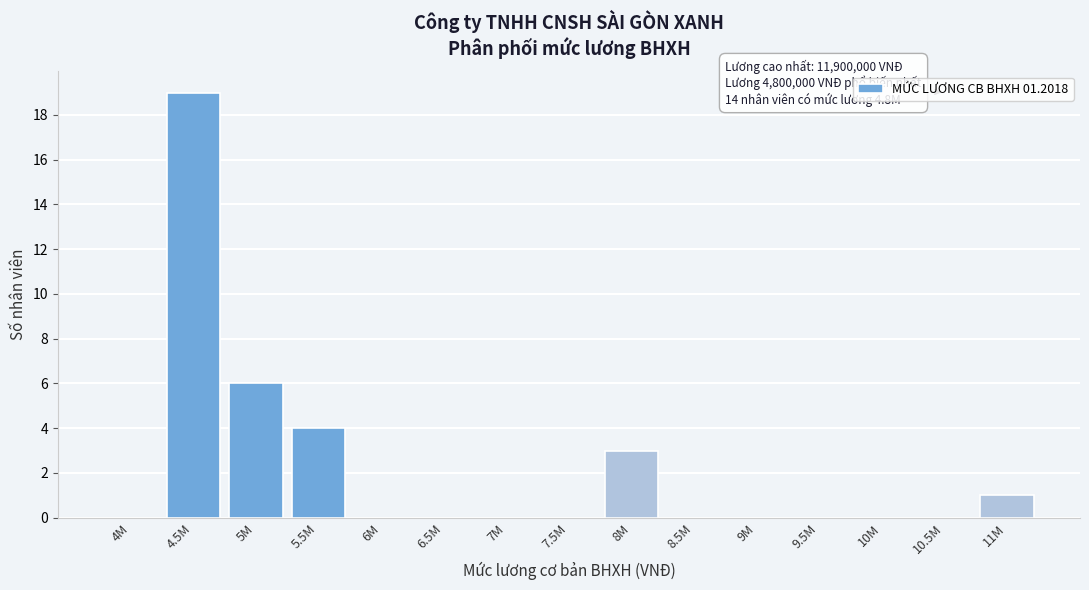

Reading left to right, extract all data points from this chart.

4M=0	4.5M=19	5M=6	5.5M=4	6M=0	6.5M=0	7M=0	7.5M=0	8M=3	8.5M=0	9M=0	9.5M=0	10M=0	10.5M=0	11M=1